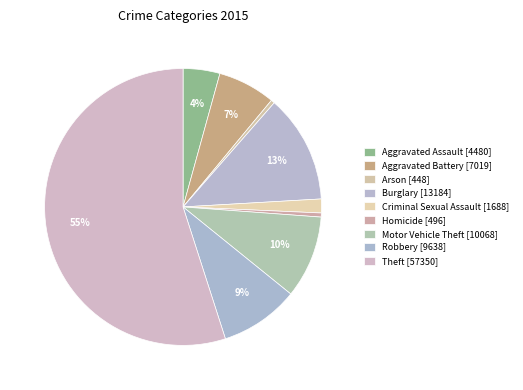

Which slice is the smallest?

Arson